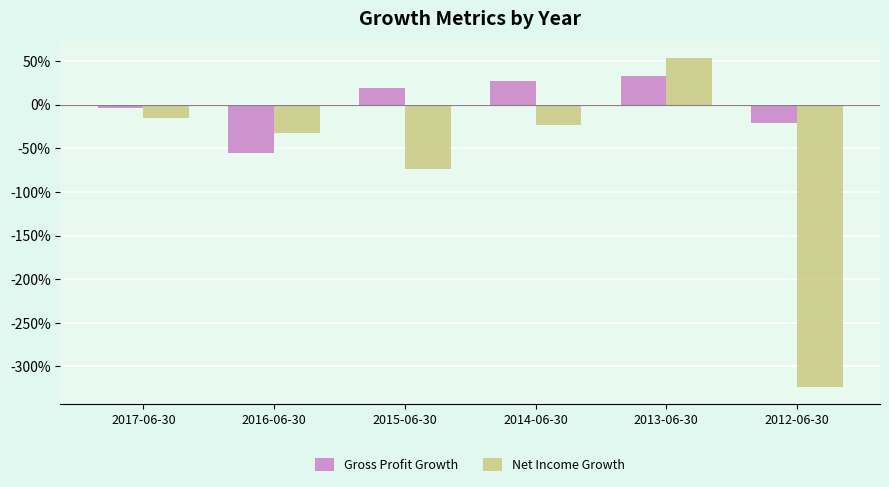

At which label is Net Income Growth closest to -1?

2015-06-30